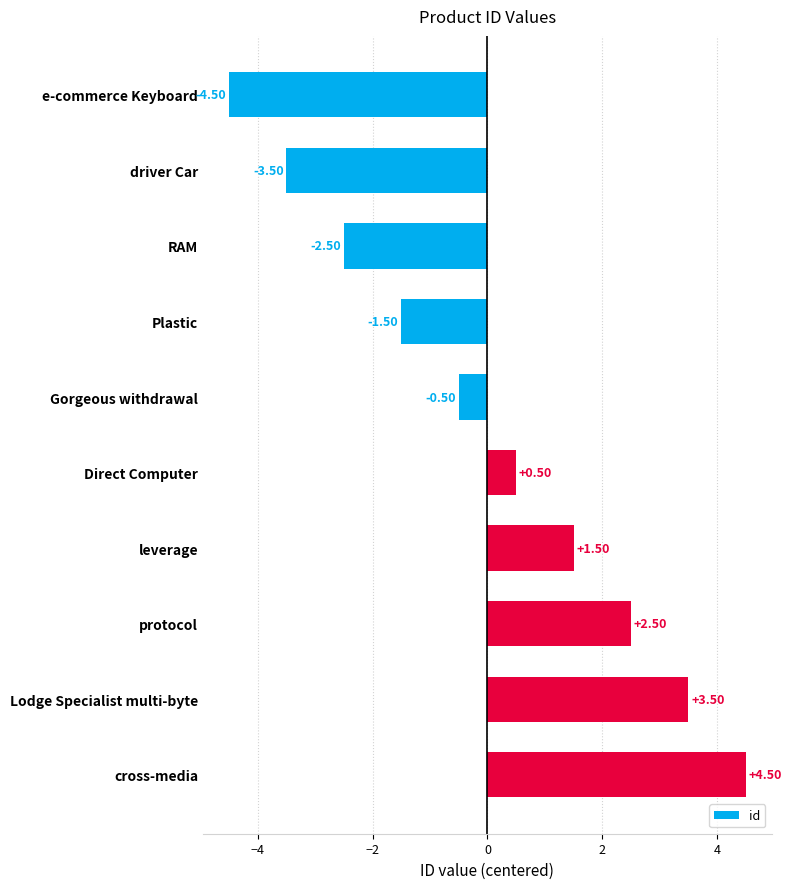

What is the label of the 10th bar from the bottom?

e-commerce Keyboard